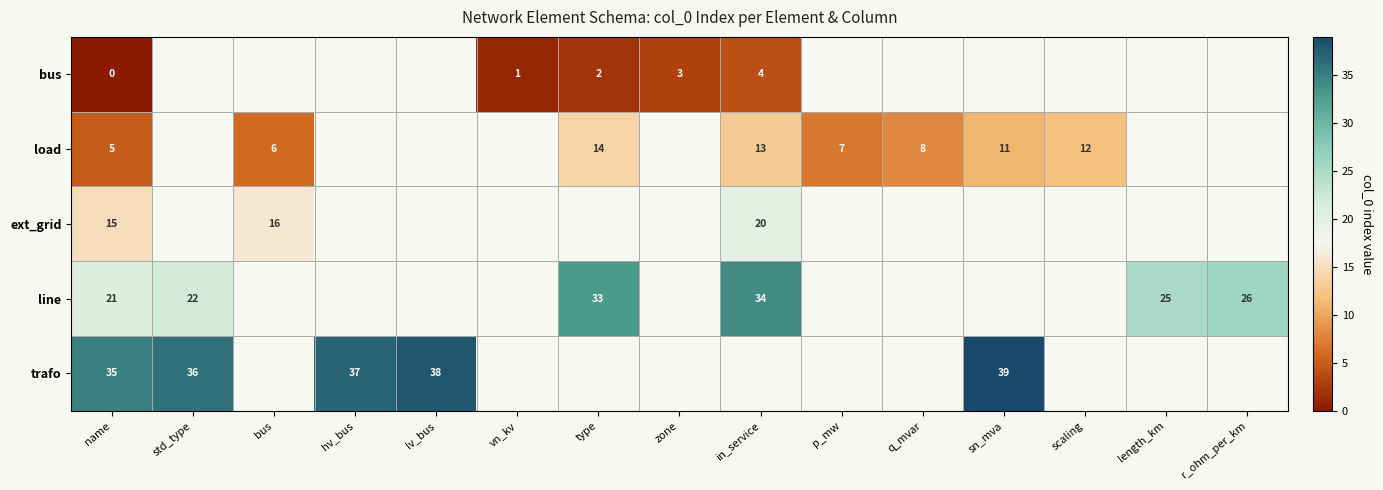

True or false: bus has a value of 3 at zone.

True